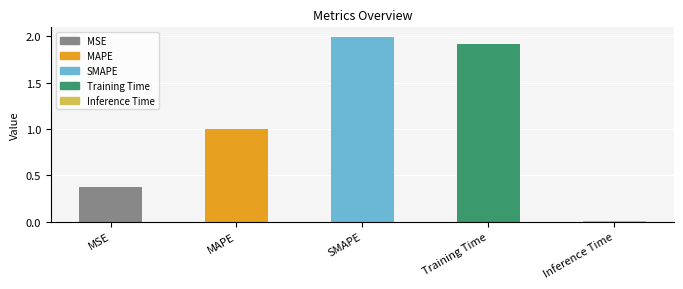

What is the label of the 2nd bar from the right?

Training Time